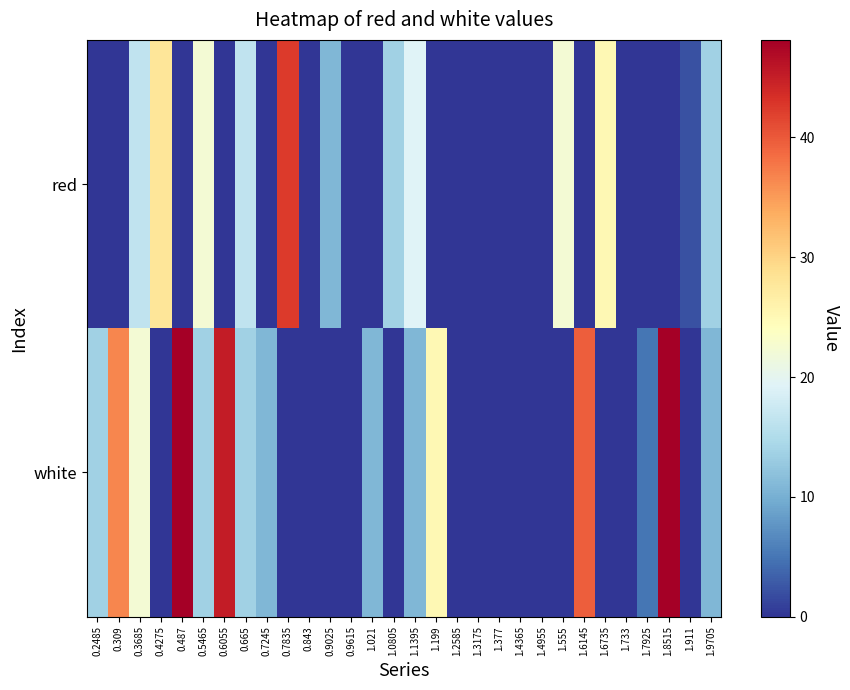

Which series changed the most between 0.3685 and 0.487?

white